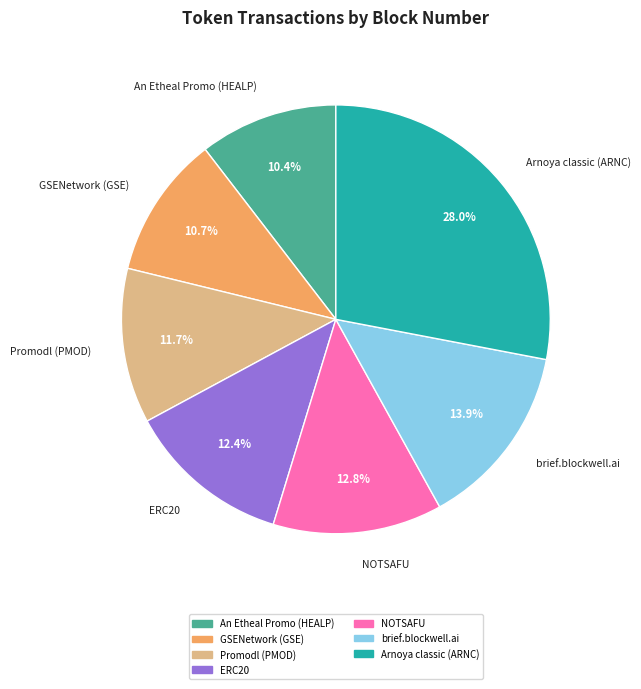

To the nearest percent, what is the difference between the NOTSAFU and An Etheal Promo (HEALP) slice percentages?

2%